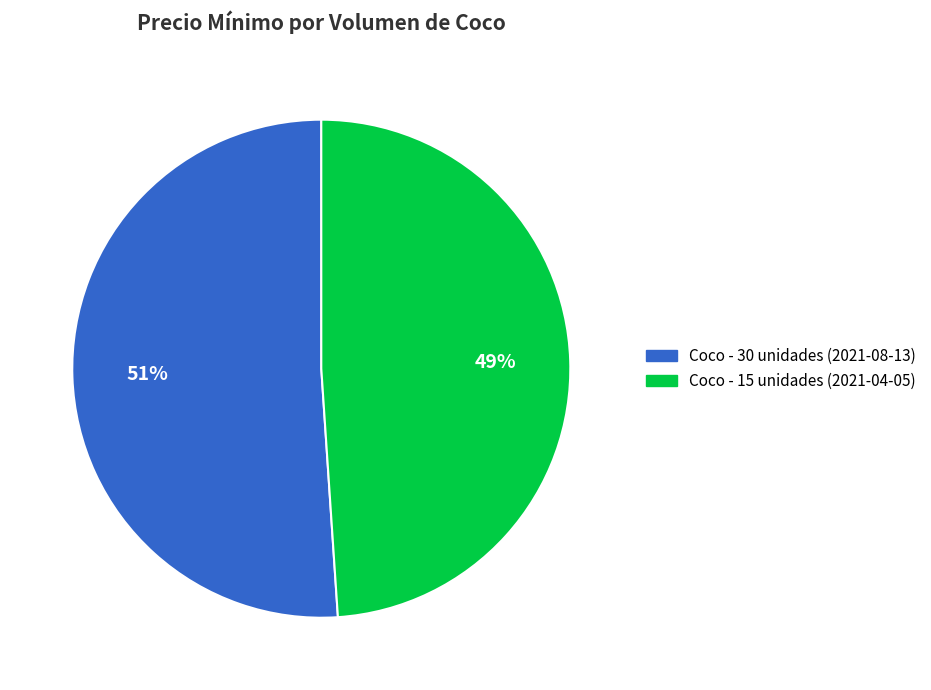

Does Coco - 30 unidades (2021-08-13) account for over 50% of the chart?

Yes